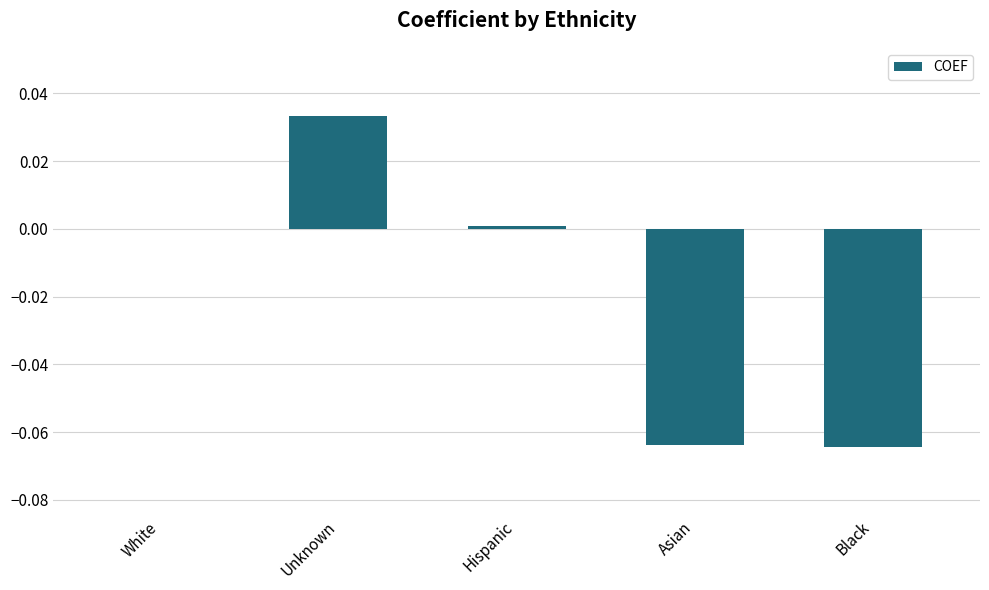

The value at Hispanic is 0.0. True or false?

True